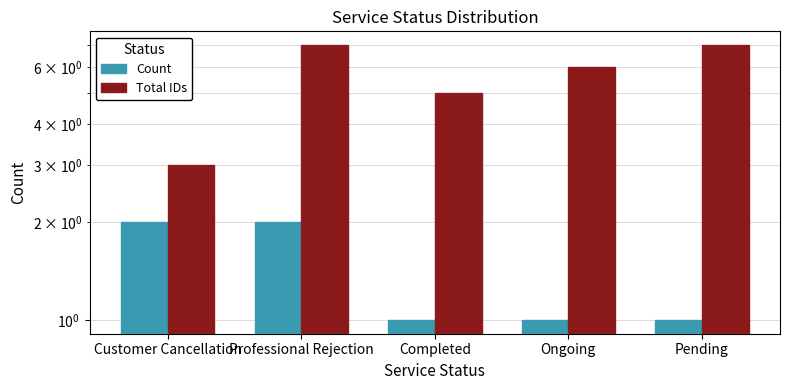

Which category has the highest value in the Count series?

Customer Cancellation